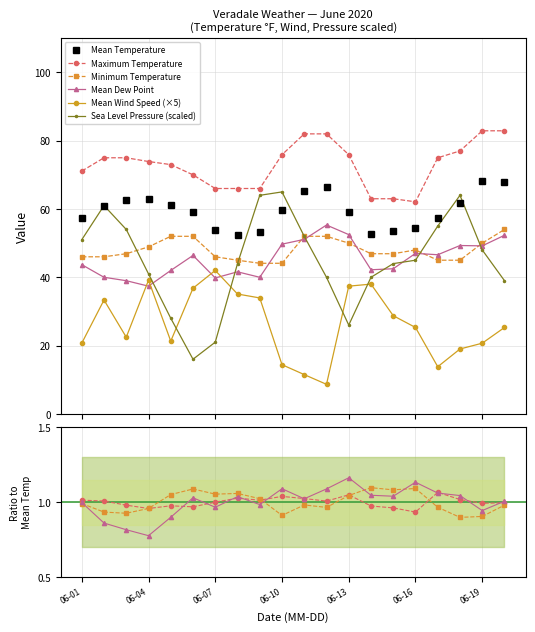

Where is the first local maximum for Mean Wind Speed?

2020-06-02